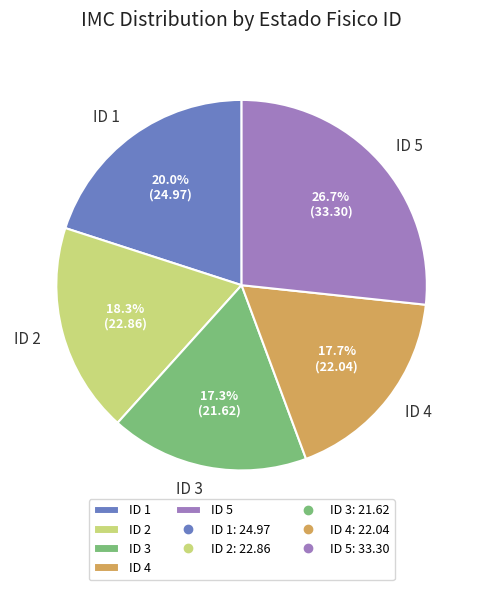

How much of the chart is everything except ID 2?

81.7%